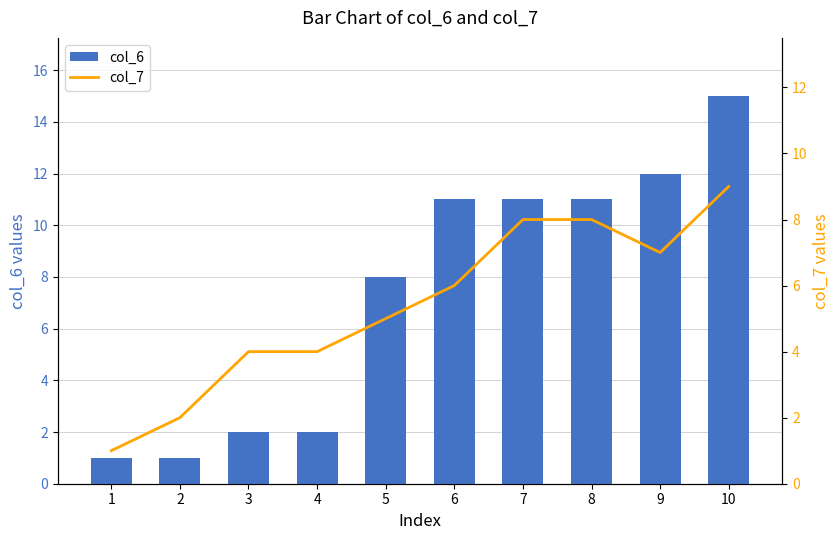

Which has a higher value, 8 or 2?

8